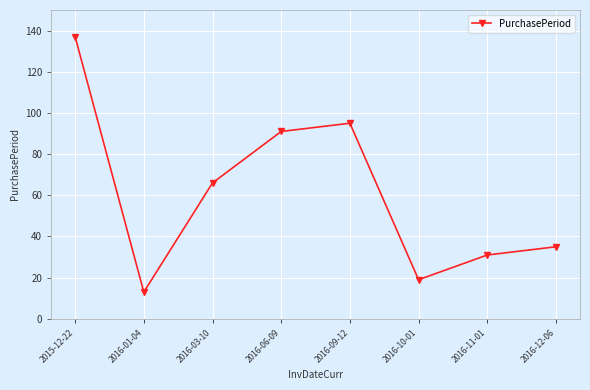

Rank the categories by value from highest to lowest.

2015-12-22, 2016-09-12, 2016-06-09, 2016-03-10, 2016-12-06, 2016-11-01, 2016-10-01, 2016-01-04